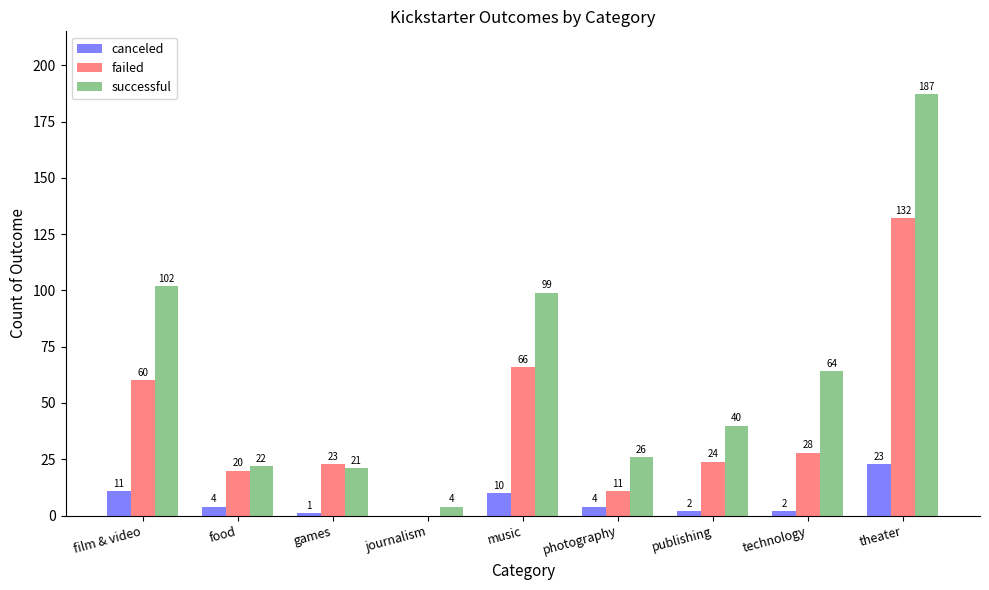

What is the sum of the canceled values at publishing and music?

12